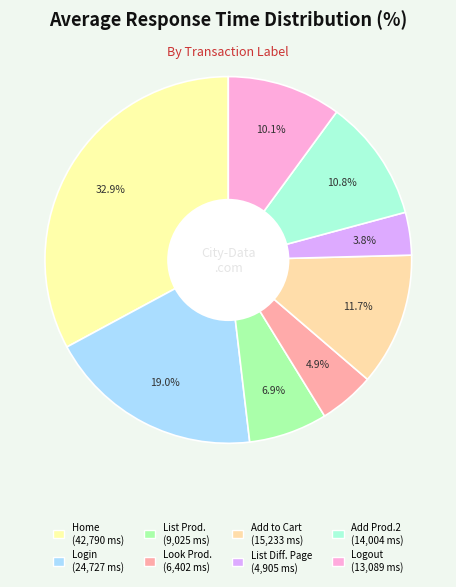

Which category has the smallest portion of the pie?

List Products with different page